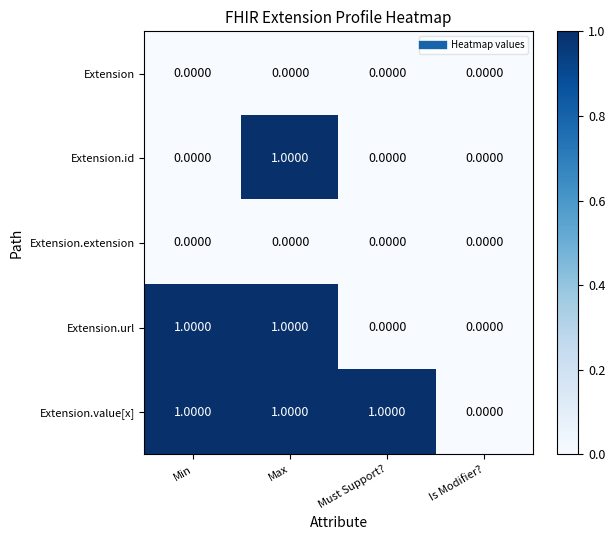

What is the maximum value shown in the chart?

1